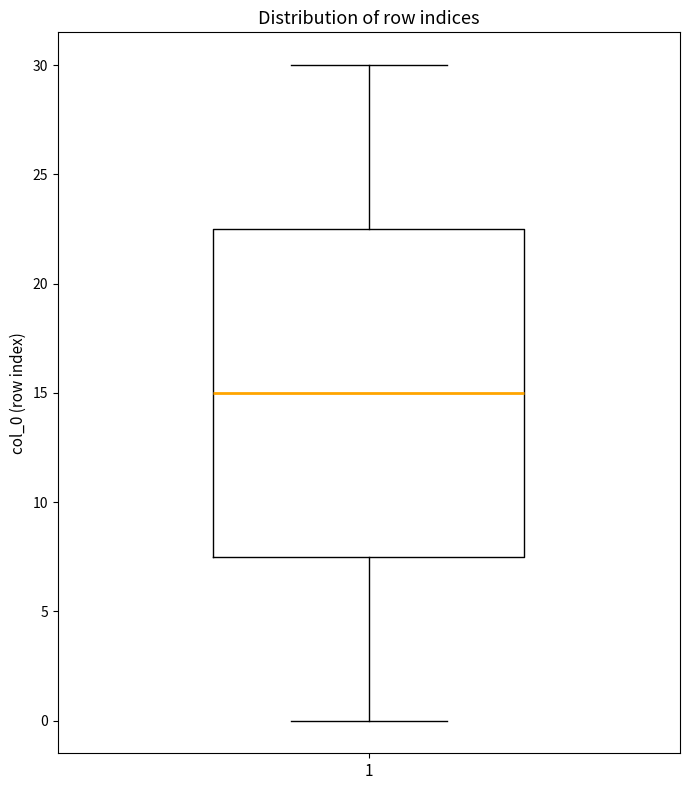

Where does the median line of the box at x = 1 sit on the y-axis? The values are not printed on the chart, so give them approximately, as read against the axis.

15.0